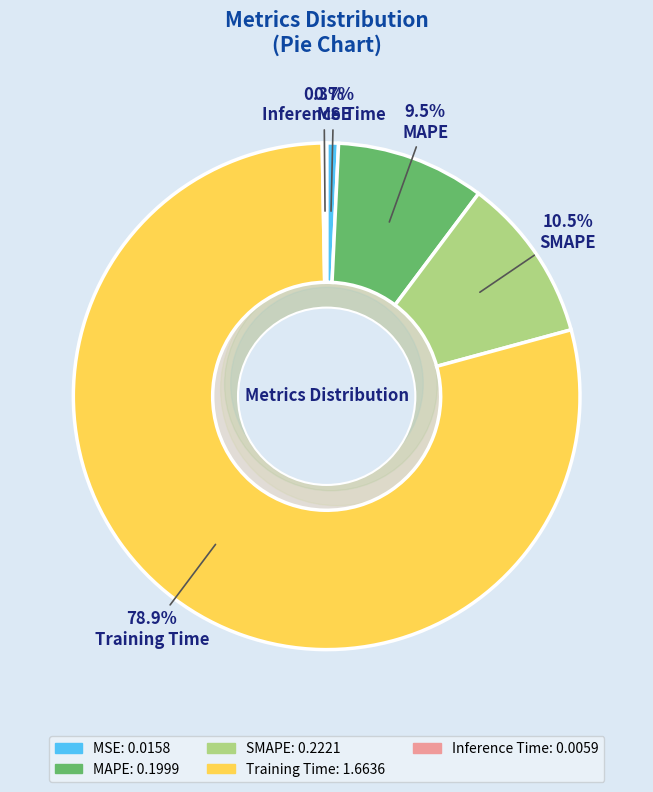

Is it true that Training Time is 79% of the pie?

True